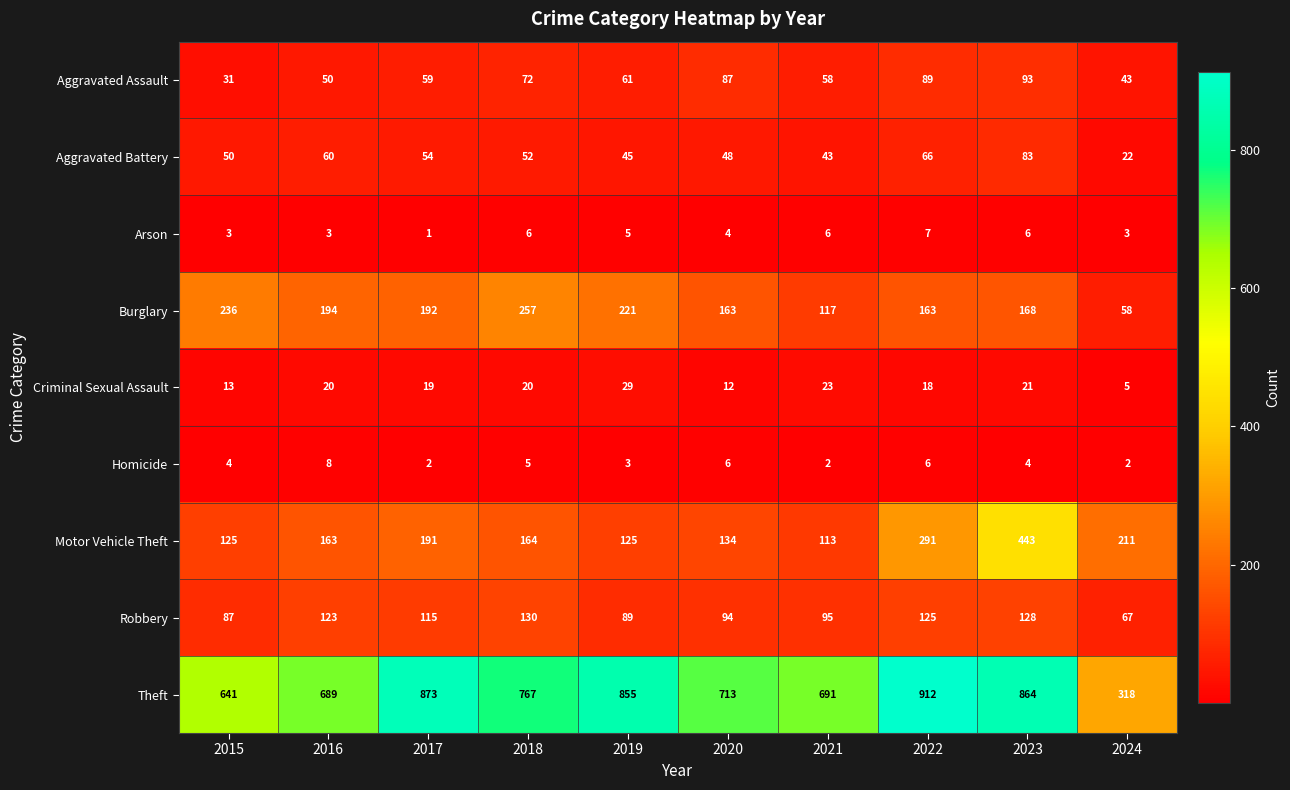

What is the difference between the highest and lowest values at 2016?

686